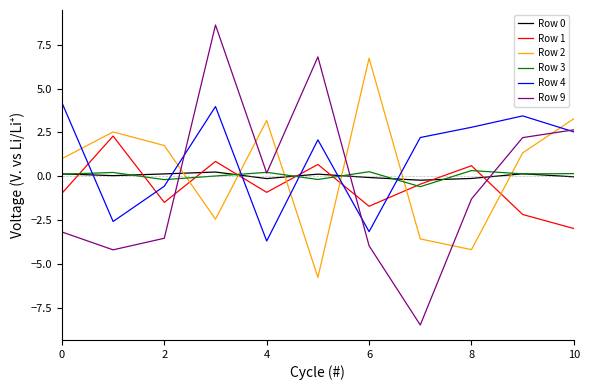

True or false: Row 9 and Row 1 cross at least once.

True